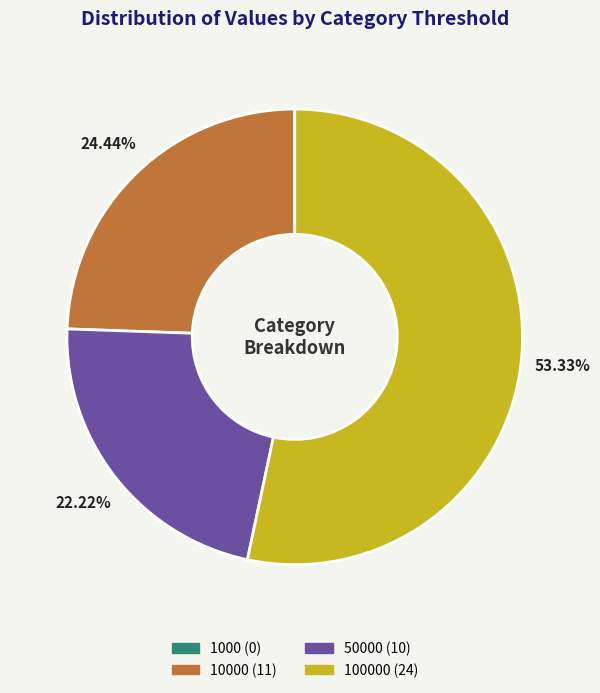

Is there a majority slice in this chart?

Yes